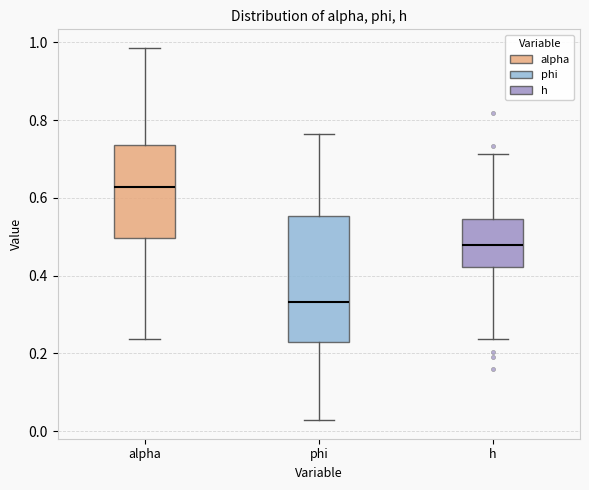

Reading left to right, transcribe this box plot: for each box, give where its median line is, the range the box spans, and where its two whiskers end, as read against the y-axis. The values are not printed on the chart, so give them approximately, as read against the axis.

alpha: median 0.62, box 0.50 to 0.74, whiskers 0.24 to 0.98
phi: median 0.34, box 0.22 to 0.56, whiskers 0.02 to 0.76
h: median 0.48, box 0.42 to 0.54, whiskers 0.24 to 0.72